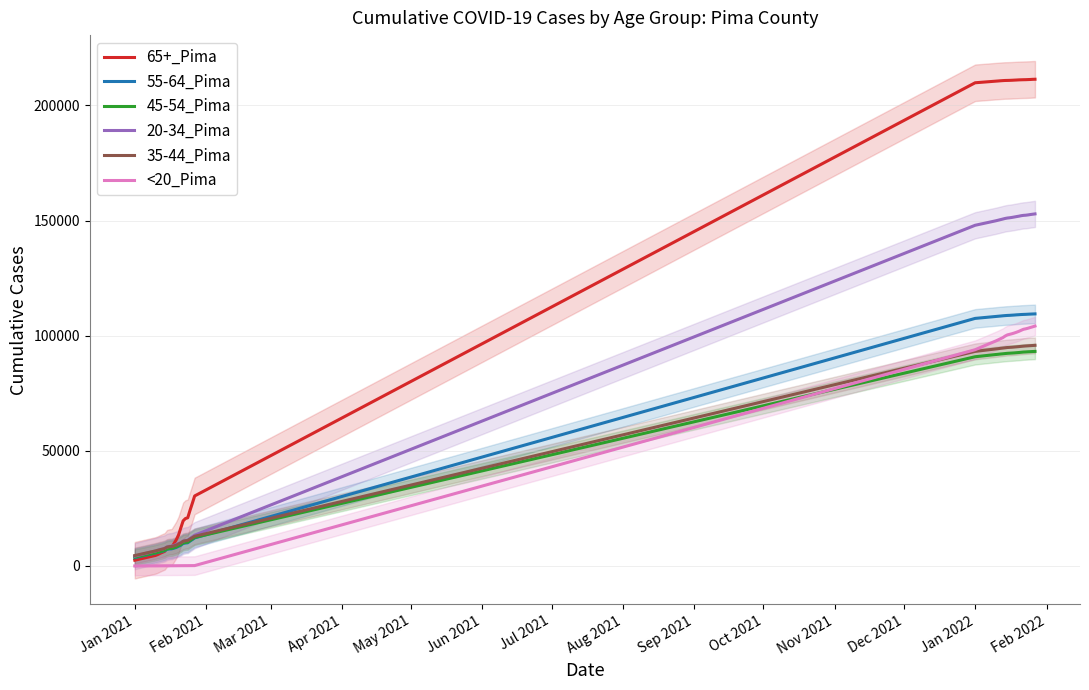

Does the chart display data point markers on the line(s)?

No